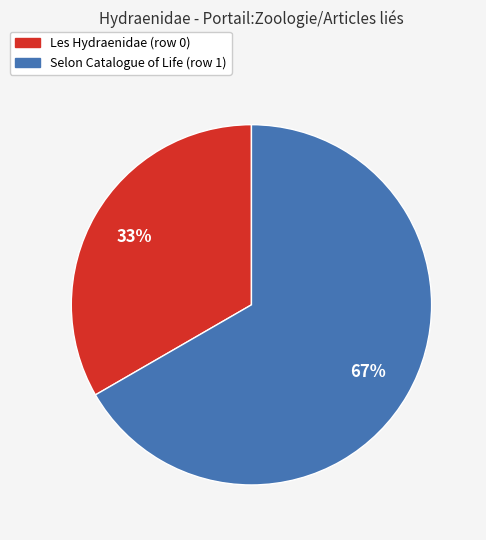

Rank the categories by value from lowest to highest.

Les Hydraenidae (row 0), Selon Catalogue of Life (row 1)